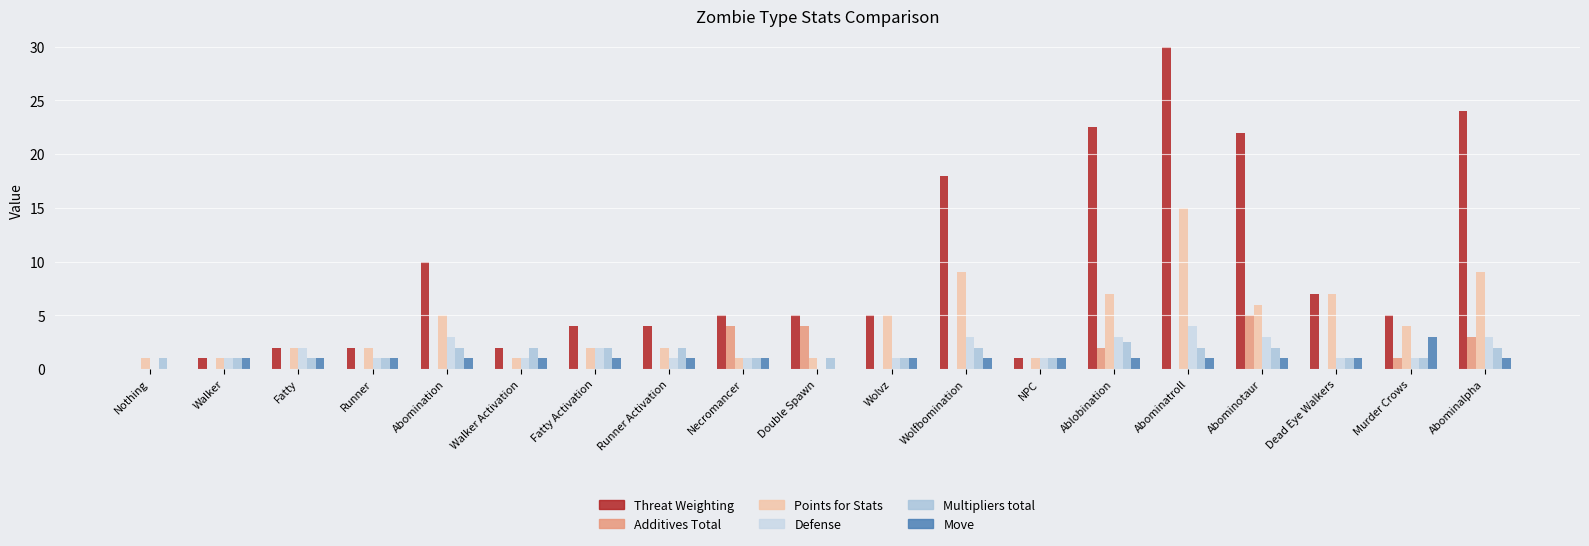

Is the value of Multipliers total at Runner Activation greater than the value of Move at Runner Activation?

Yes